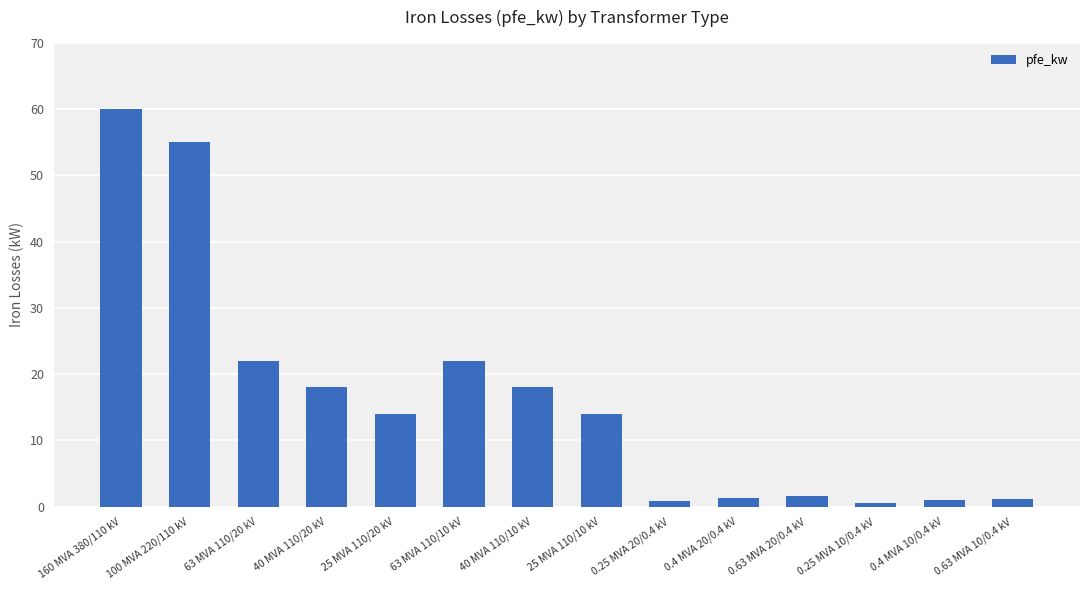

What is the difference between the values at 100 MVA 220/110 kV and 40 MVA 110/10 kV?

37.0